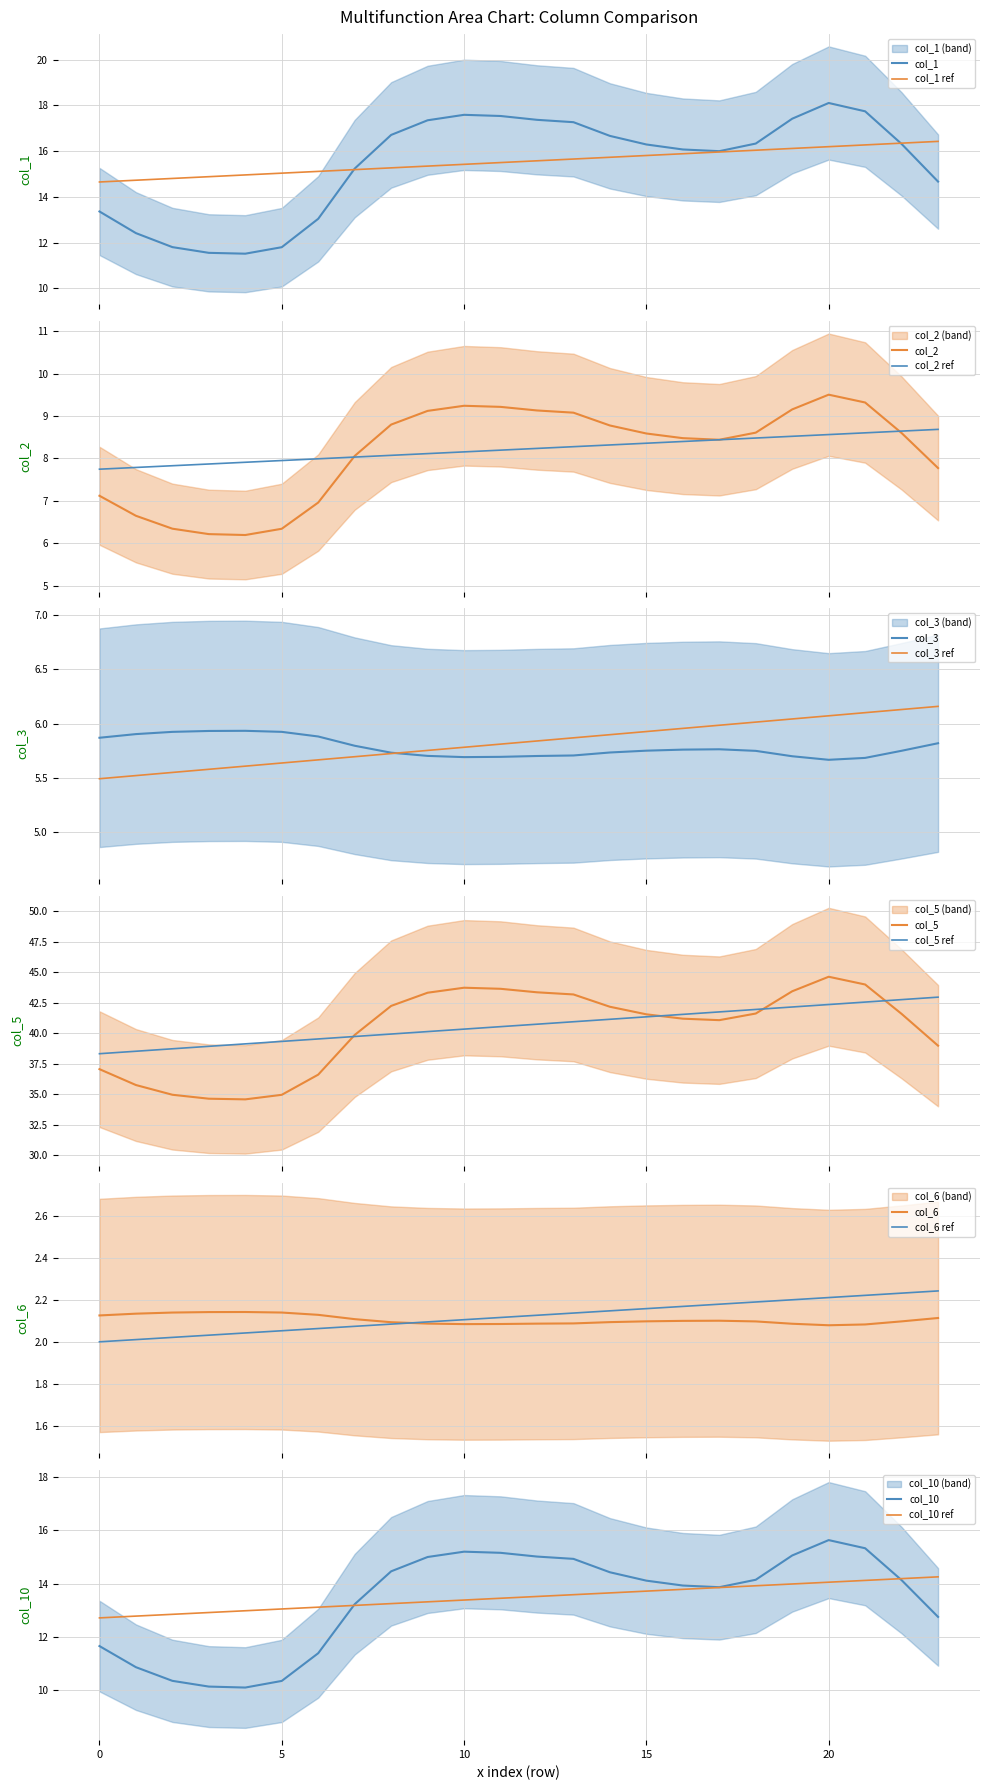

Between 9 and 0, which is larger?

9